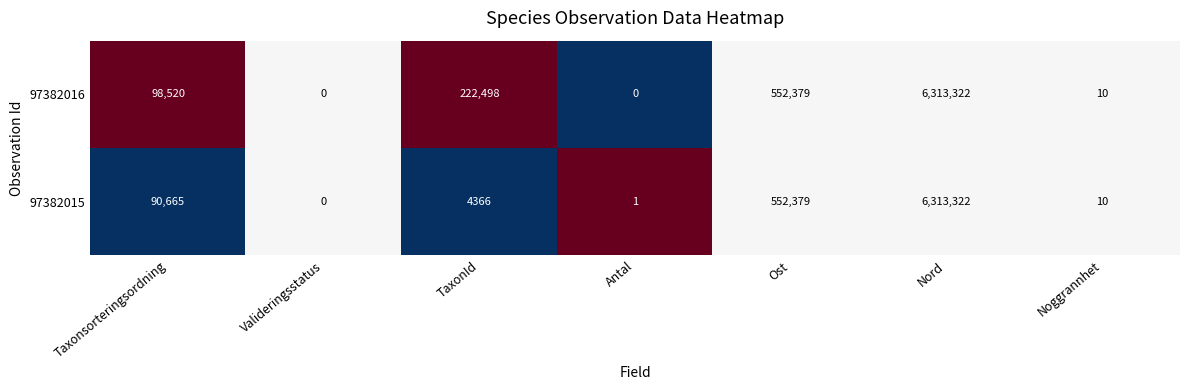

Is it true that 97382016 equals 152965 at Taxonsorteringsordning?

False